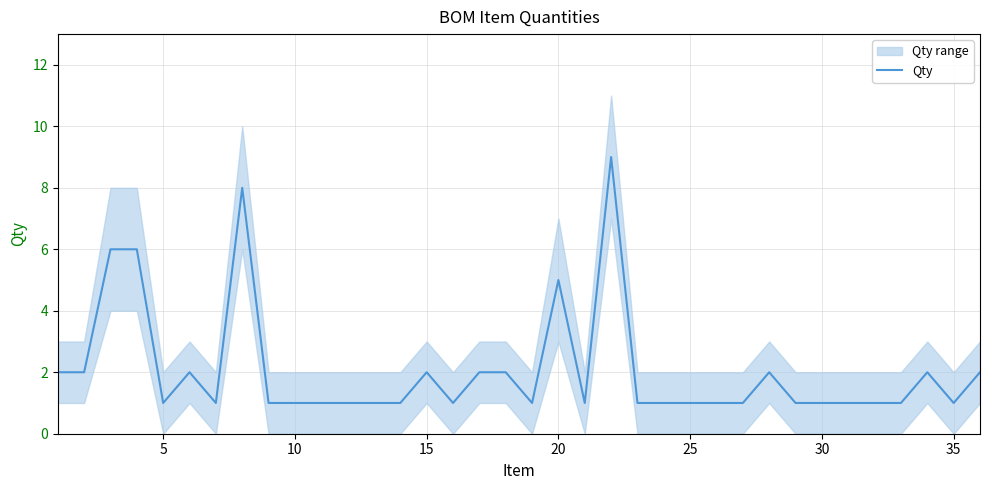

Is it true that Qty equals 0 at 5?

False